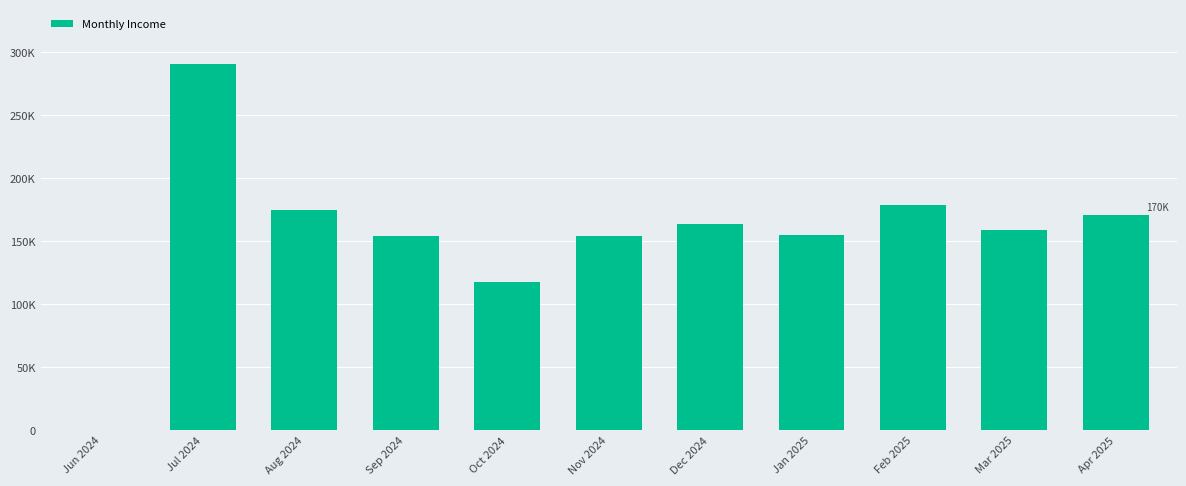

Which category has the lowest value across all series?

Jun 2024